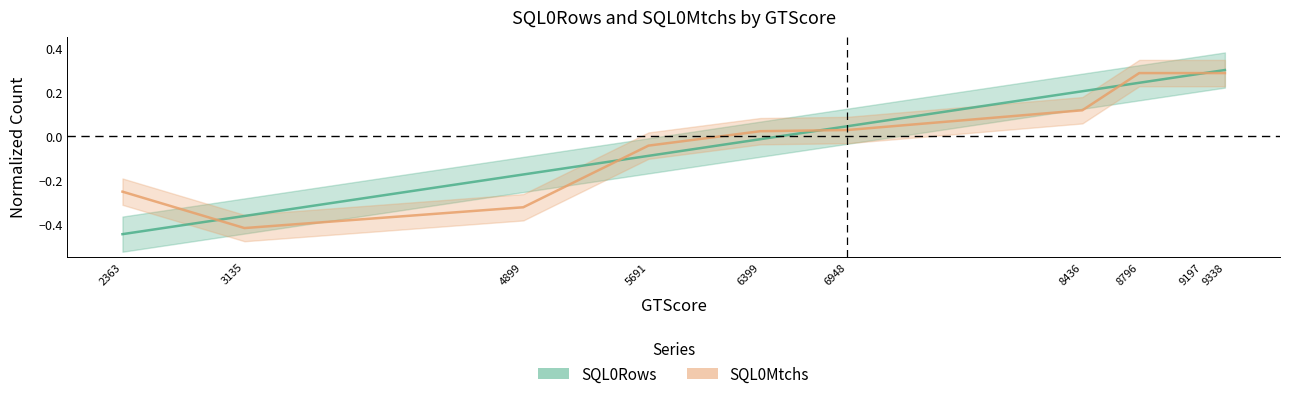

Does the chart display data point markers on the line(s)?

No